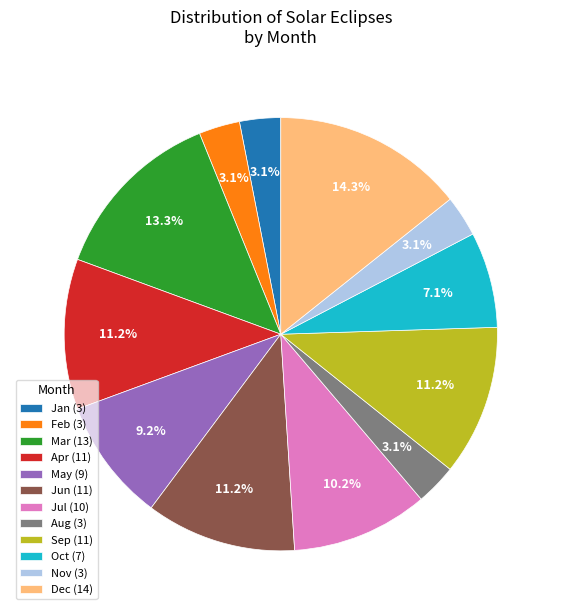

Count the number of slices in the pie.

12